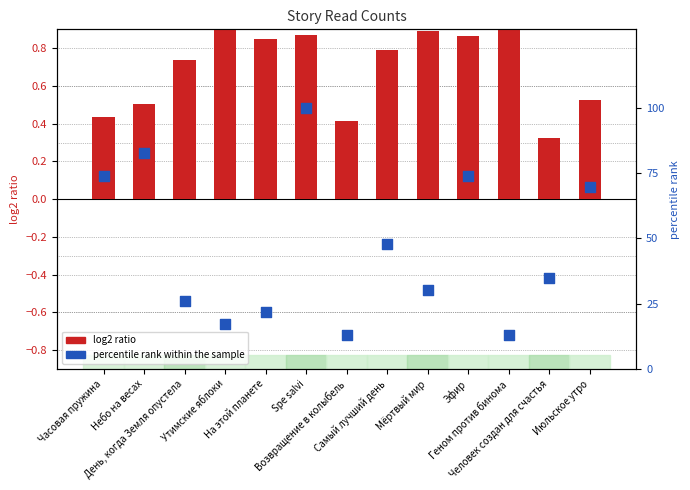

What is the total value across all series at Небо на весах?

83.1